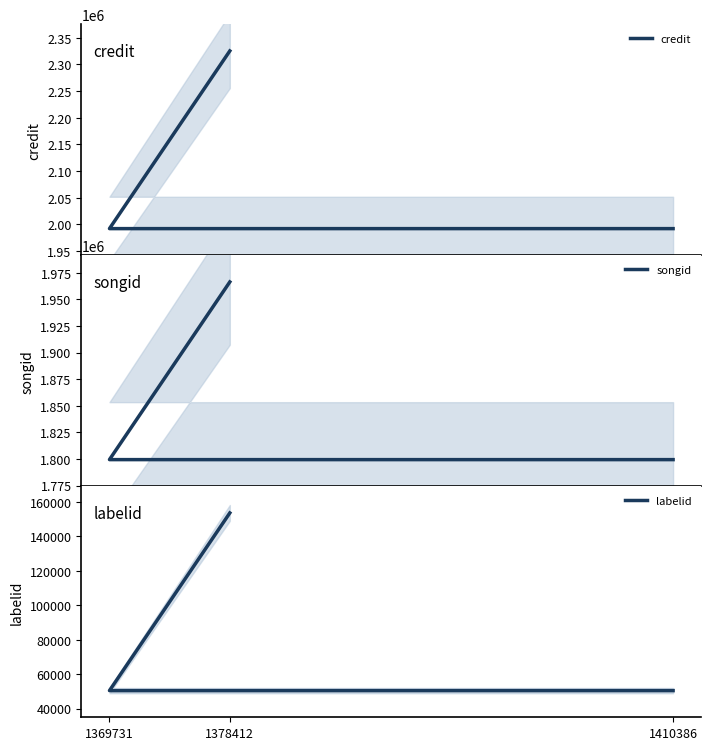

Rank the series at 1378412 from highest to lowest value.

credit, songid, labelid